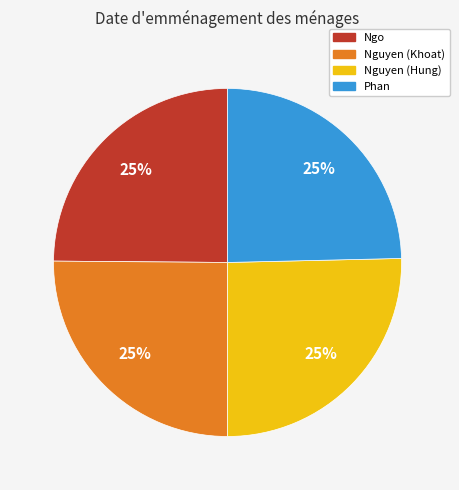

Is there any slice that represents more than half of the pie?

No